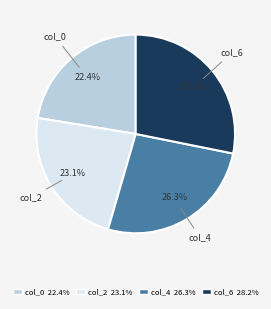

Which has a higher value, col_6 28.2% or col_2 23.1%?

col_6 28.2%